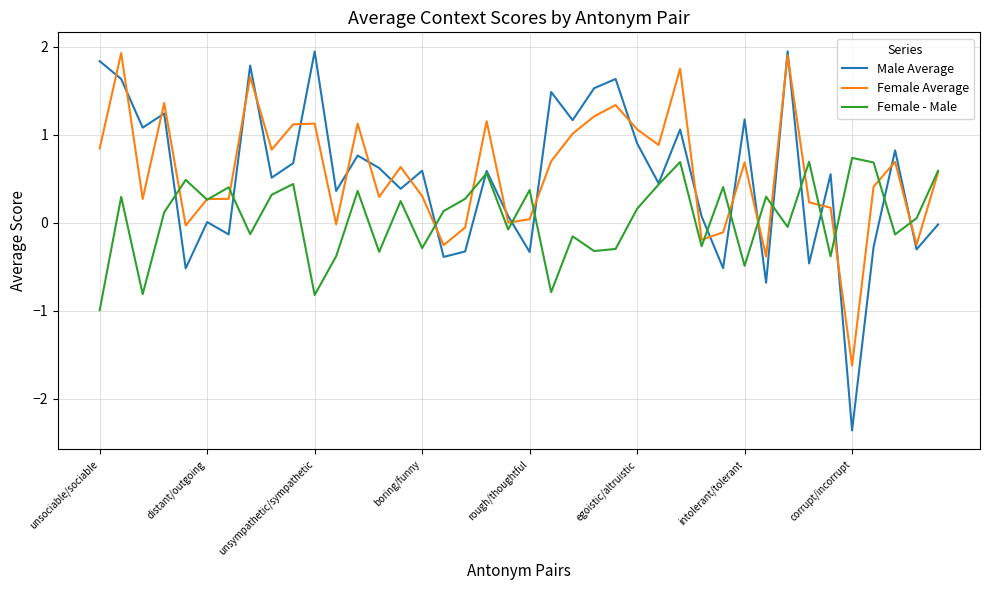

Which series has the largest range (max minus min)?

Male Average